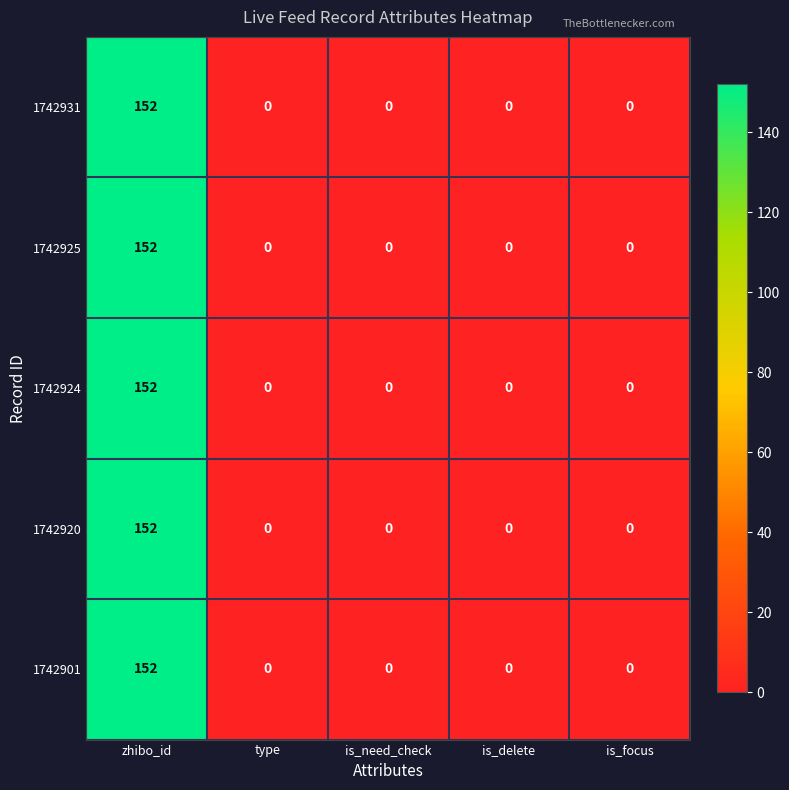

Reading left to right, list all the values displayed in this chart.

1742931: 152	0	0	0	0
1742925: 152	0	0	0	0
1742924: 152	0	0	0	0
1742920: 152	0	0	0	0
1742901: 152	0	0	0	0